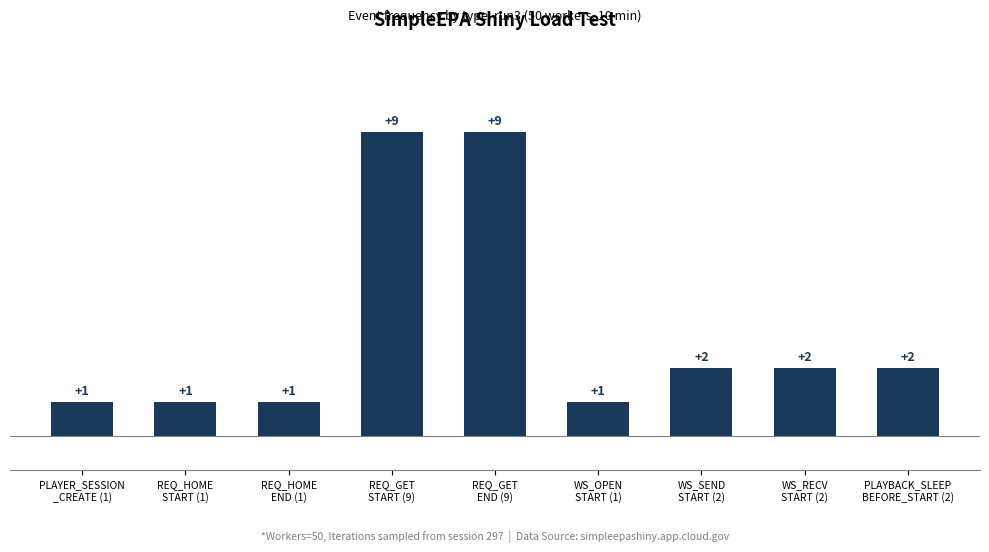

The chart shows a value of 9 at REQ_GET
START (9). True or false?

True